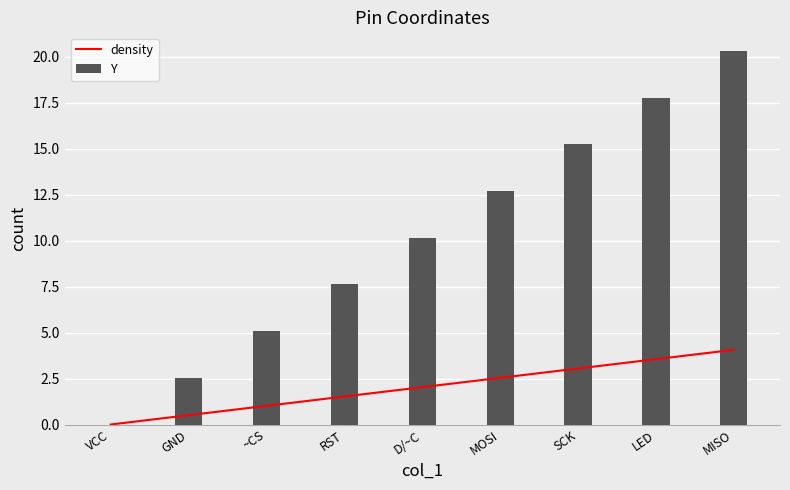

Count the number of values greater than 10.

5